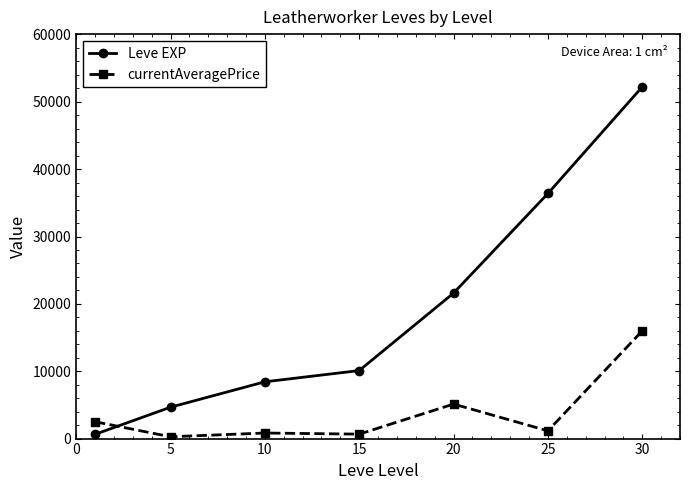

Rank the series by their maximum value, from lowest to highest.

currentAveragePrice, Leve EXP